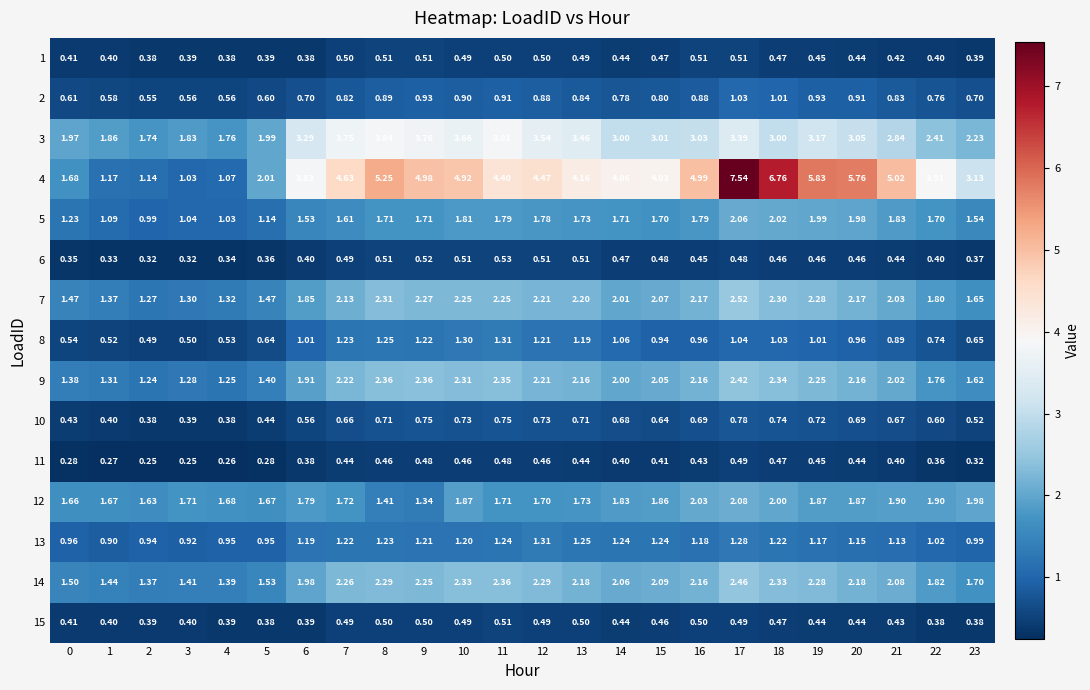

Which series has the widest spread of values?

4